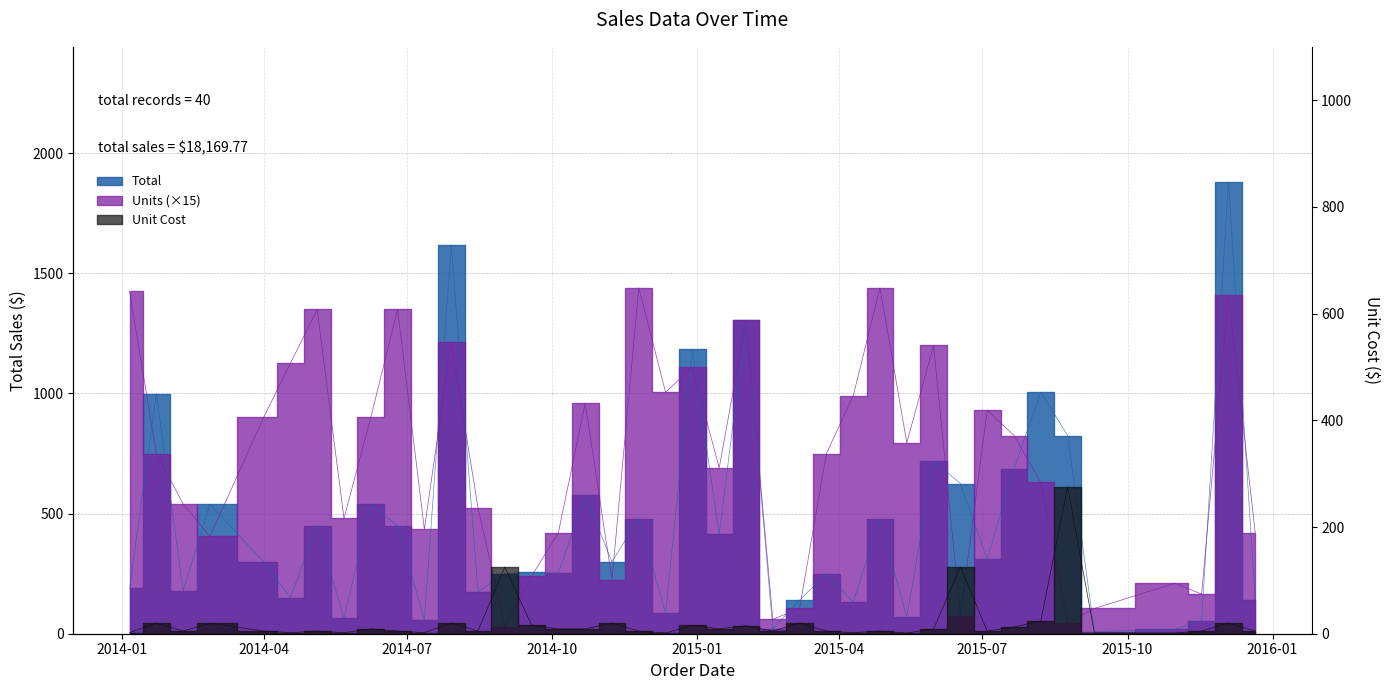

What position from the left is 2015-12-21?

40